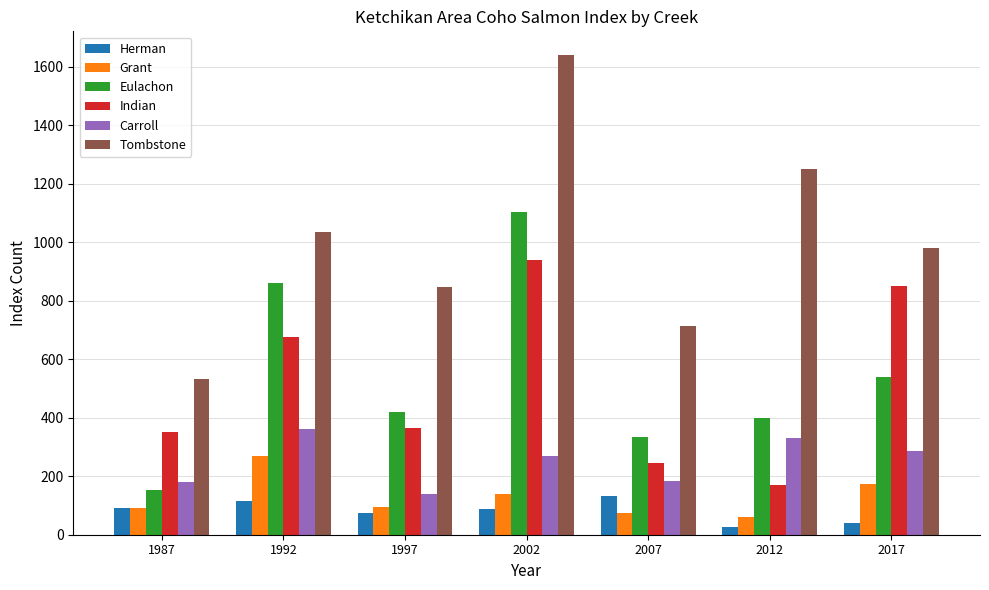

Rank the series by their maximum value, from highest to lowest.

Tombstone, Eulachon, Indian, Carroll, Grant, Herman